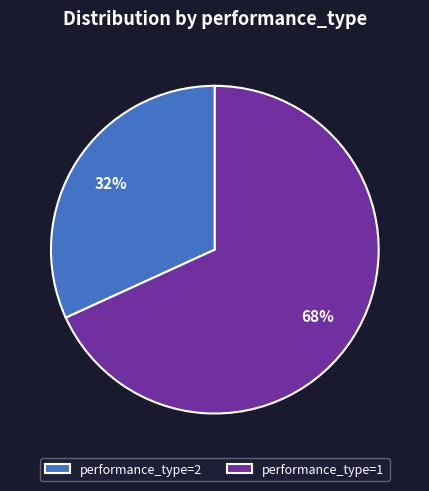

Do performance_type=1 and performance_type=2 together represent more than half of the pie?

Yes